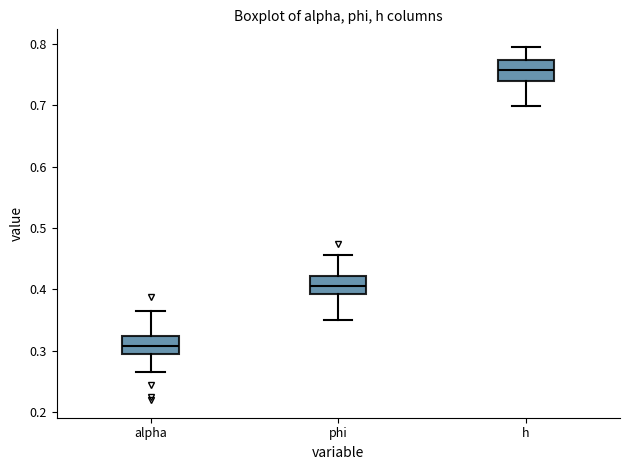

Where is the lower edge of the box for phi on the y-axis? The values are not printed on the chart, so give them approximately, as read against the axis.

0.39